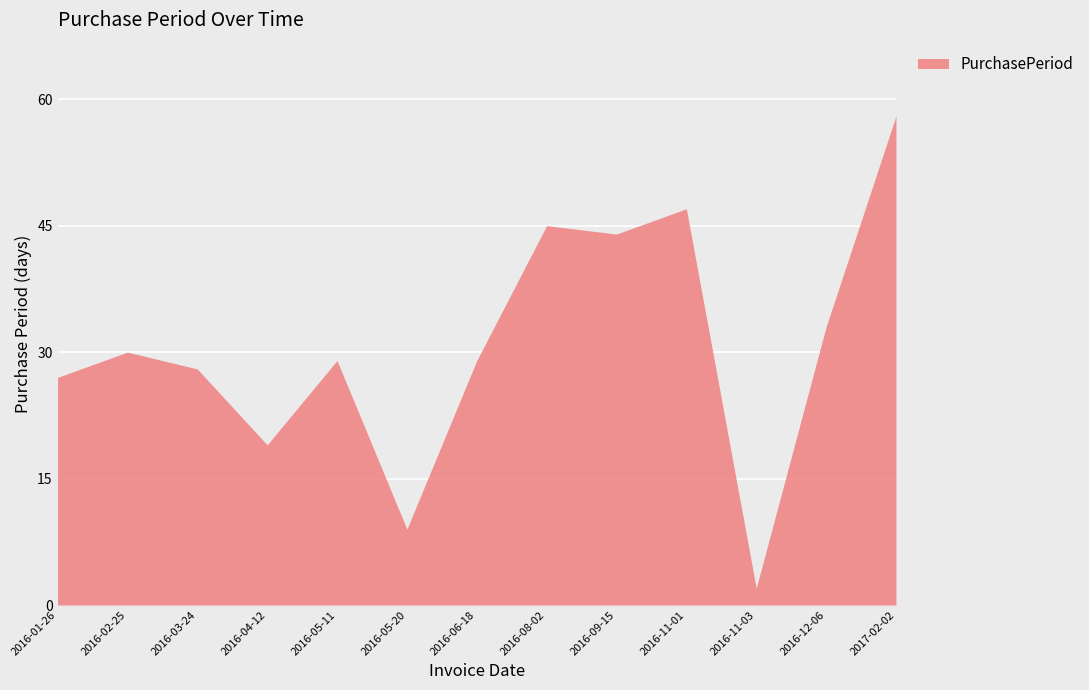

Is it true that the value at 2016-12-06 is 51?

False